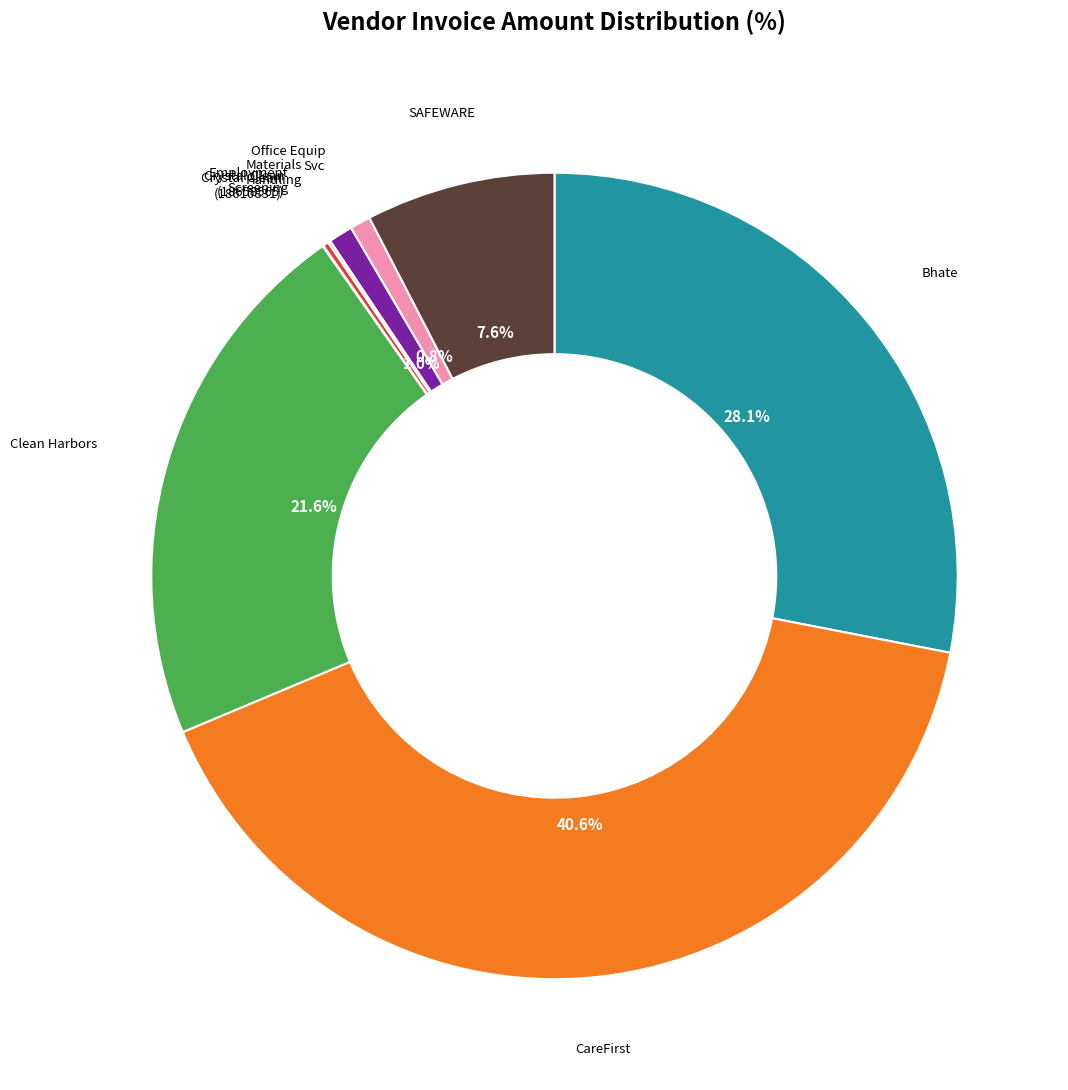

Is there a majority slice in this chart?

No